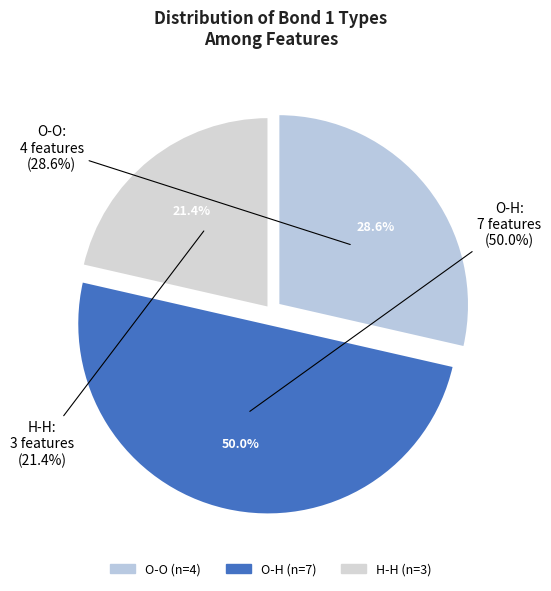

The O-O slice represents 29% of the pie. True or false?

True